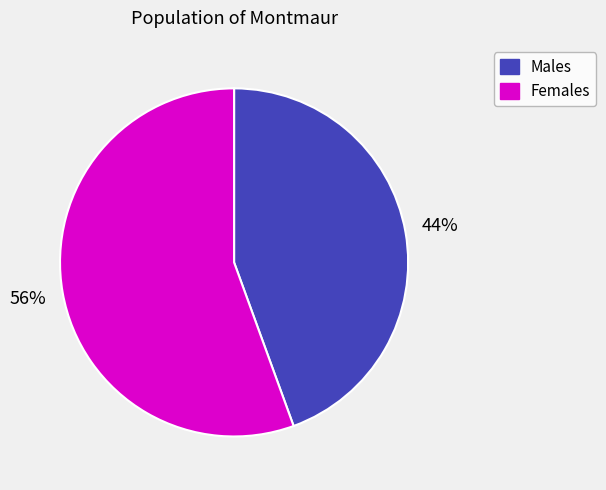

Which has a higher value, Females or Males?

Females